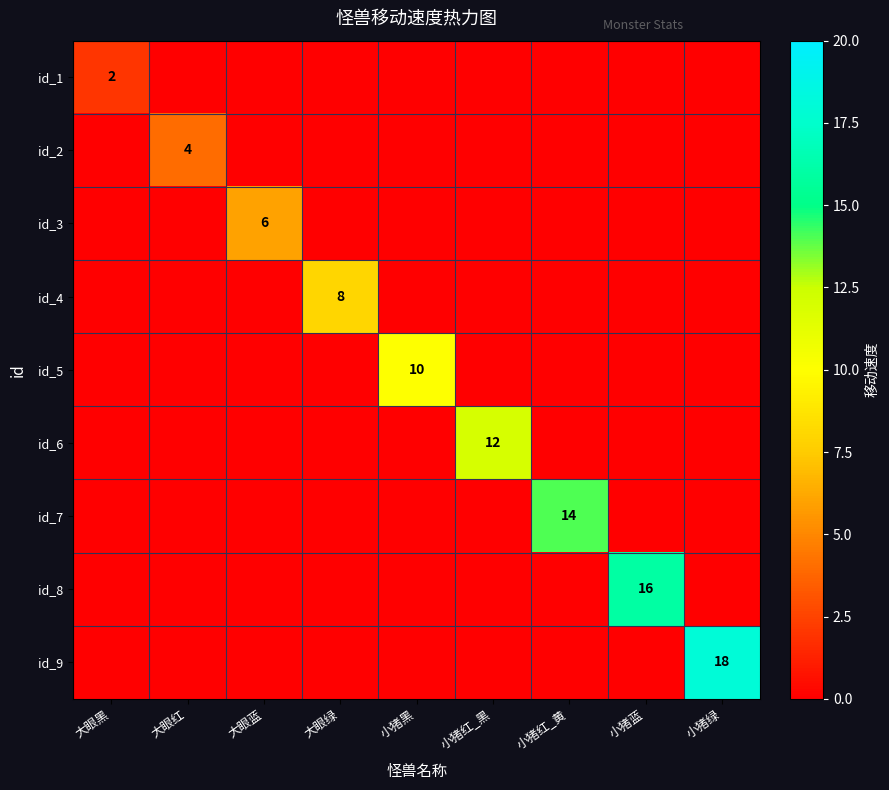

What value does the id_2 series have at 大眼红?

4